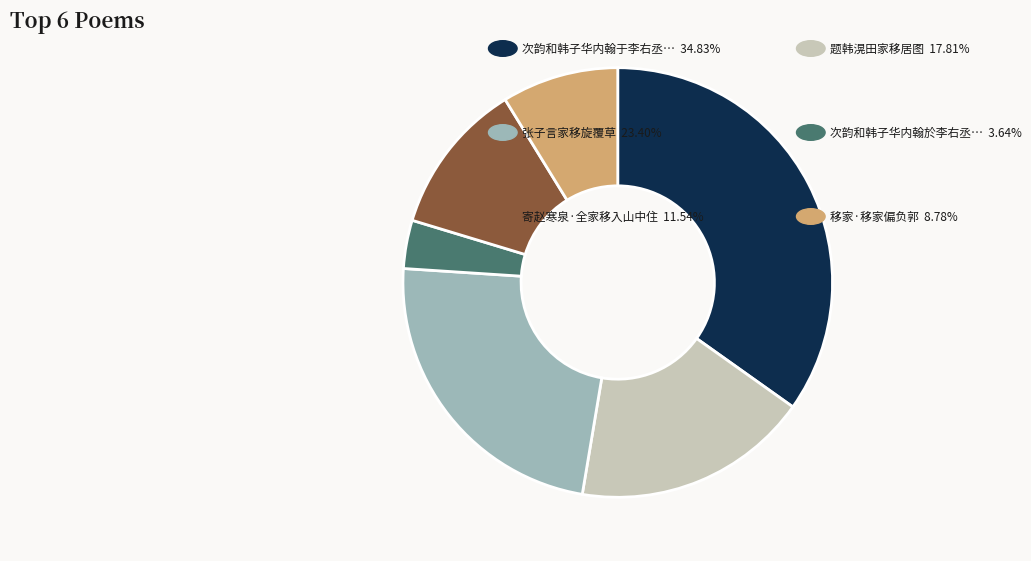

Is there any slice that represents more than half of the pie?

No